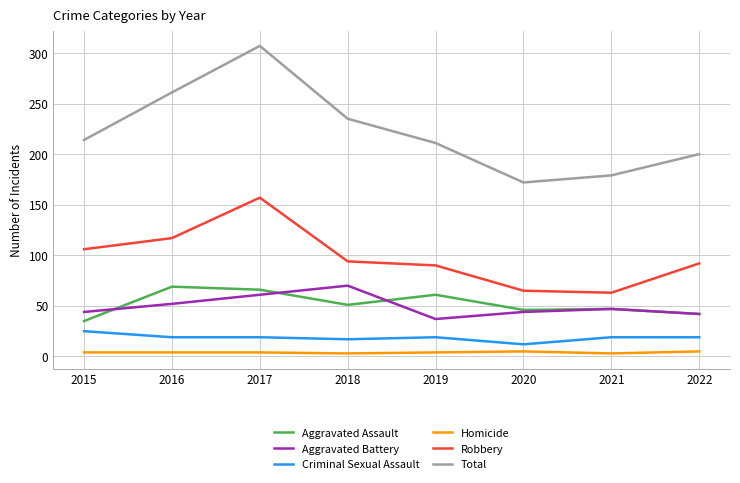

How many lines are shown in the chart?

6